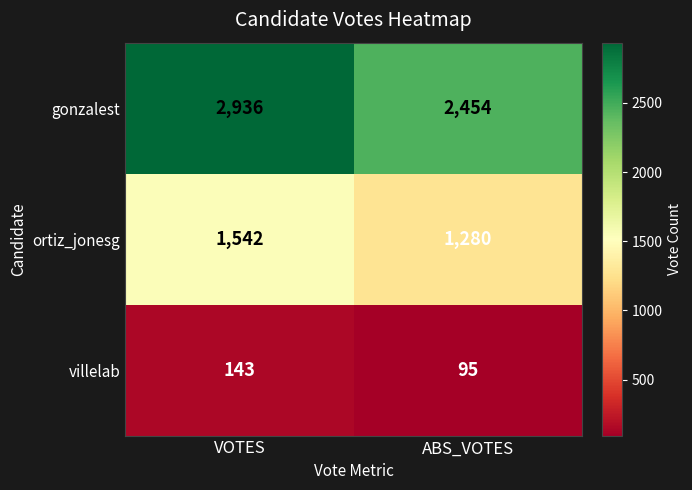

Which label corresponds to the largest value in the chart?

VOTES